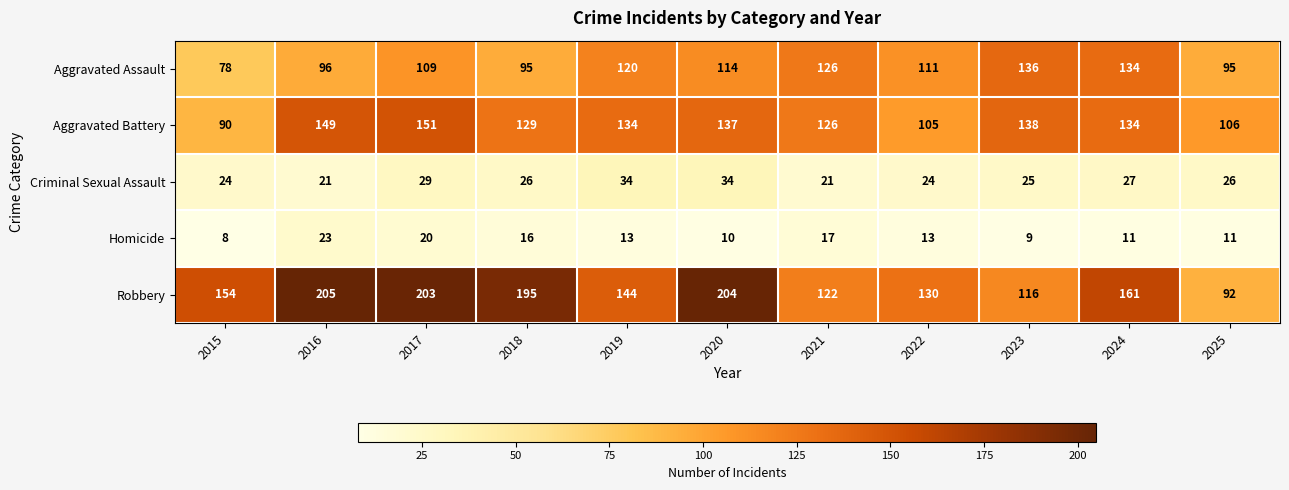

True or false: Criminal Sexual Assault has a value of 38 at 2024.

False